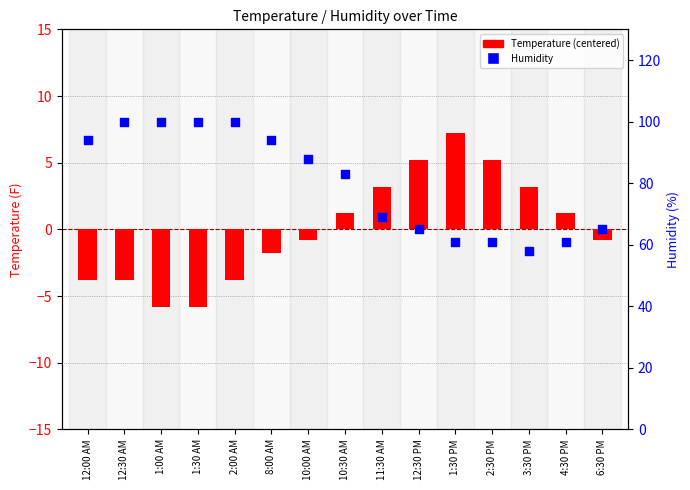

Is the value of Humidity at 6:30 PM greater than the value of Temperature at 1:00 AM?

Yes